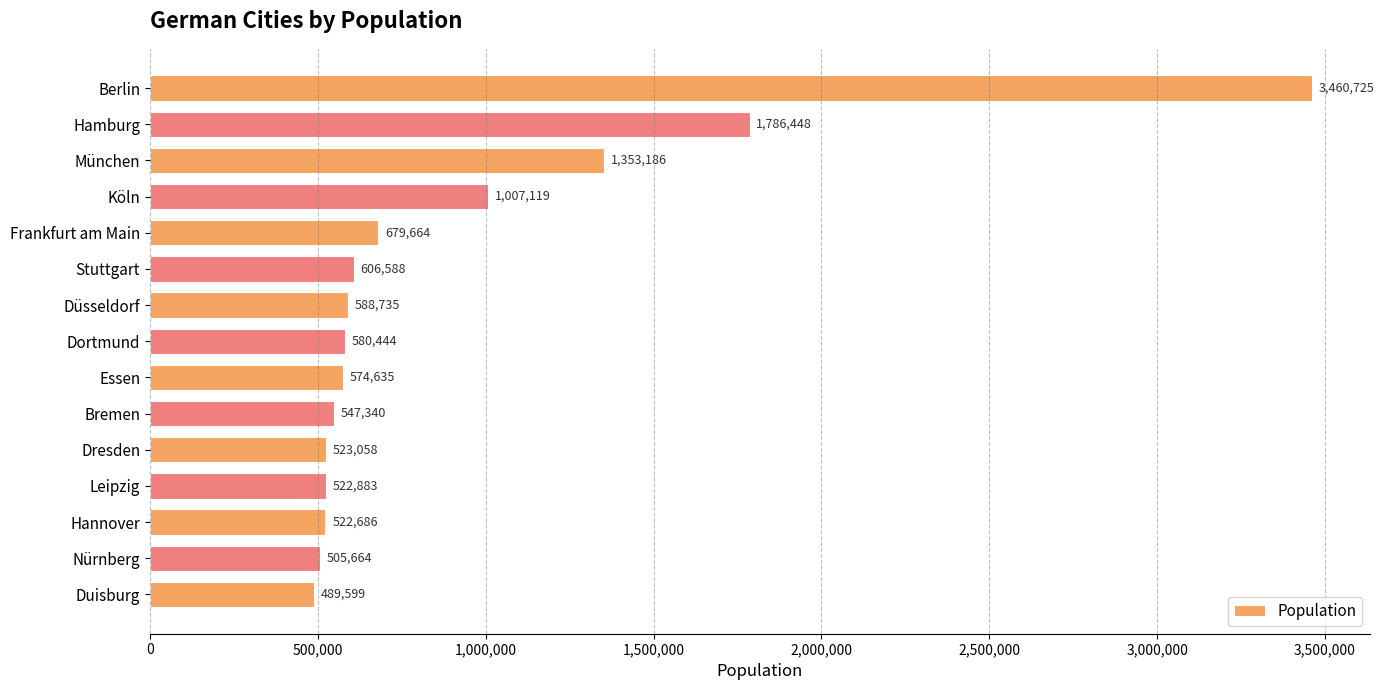

At which category does the chart reach its minimum across all series?

Duisburg